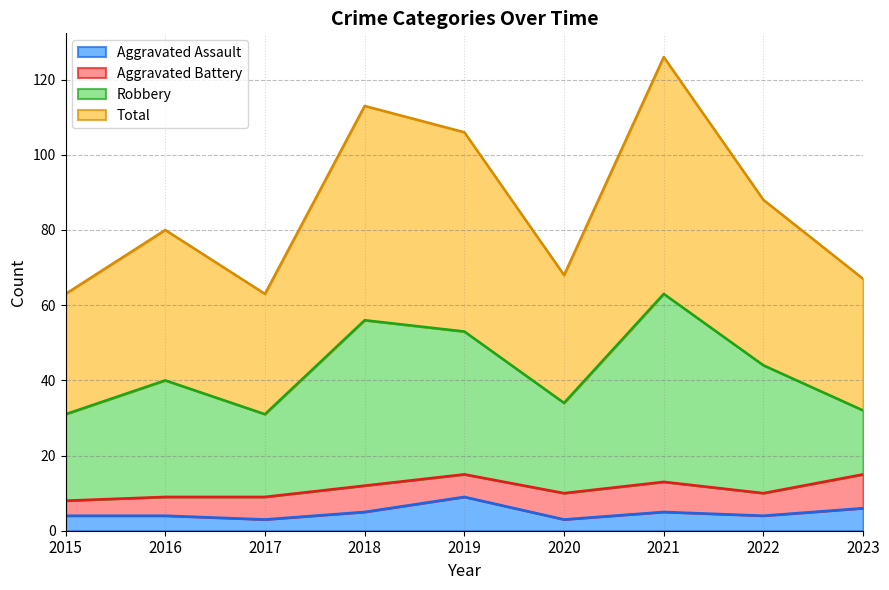

Which category has the highest value in the Aggravated Assault series?

2019